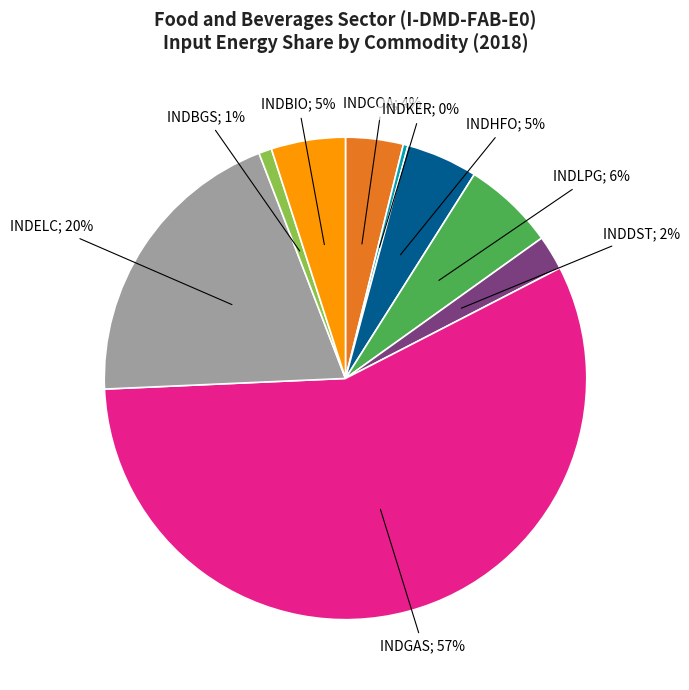

To the nearest percent, what is the difference between the largest and smallest slice percentages?

57%